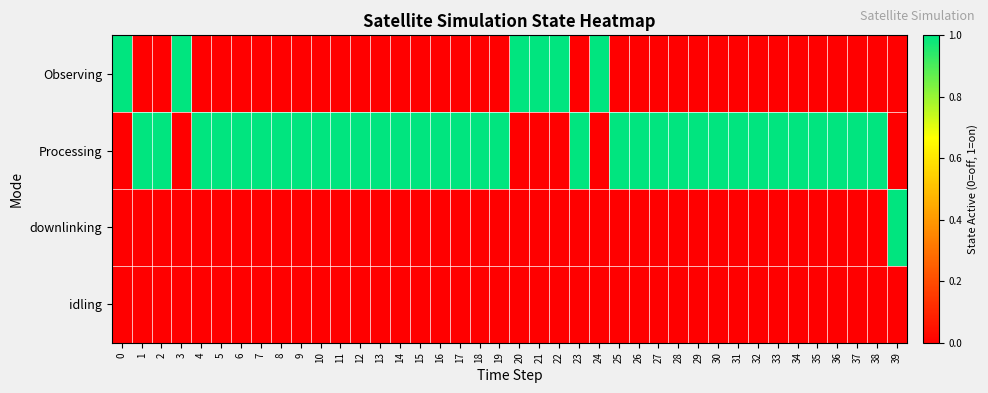

Between 9 and 33, which series saw the biggest shift?

Observing